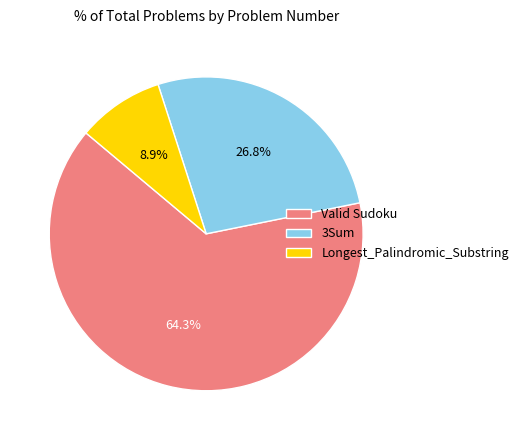

What is the majority slice?

Valid Sudoku